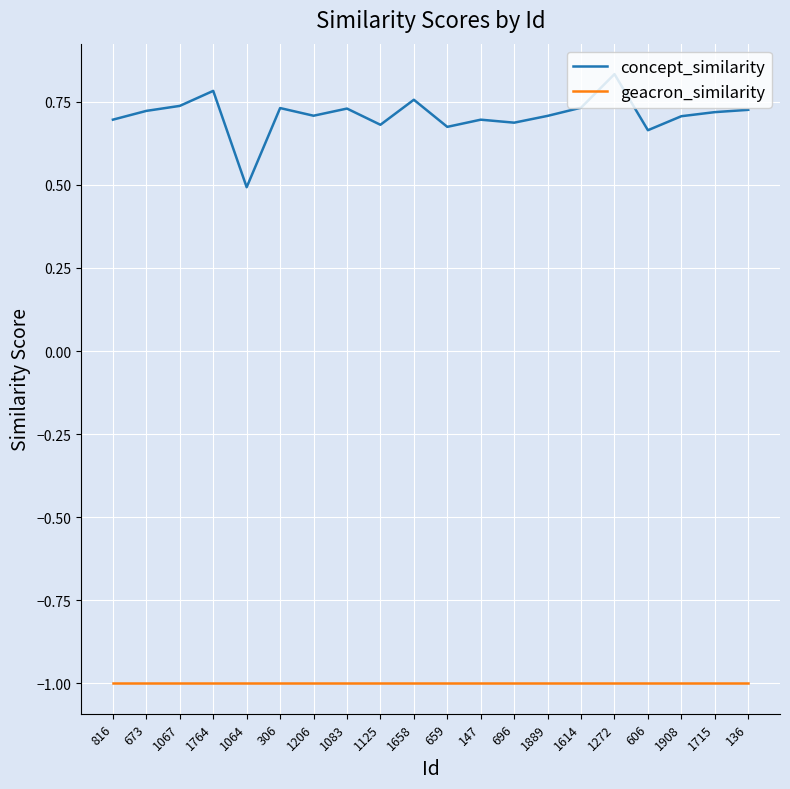

What position from the right is 1125?

12